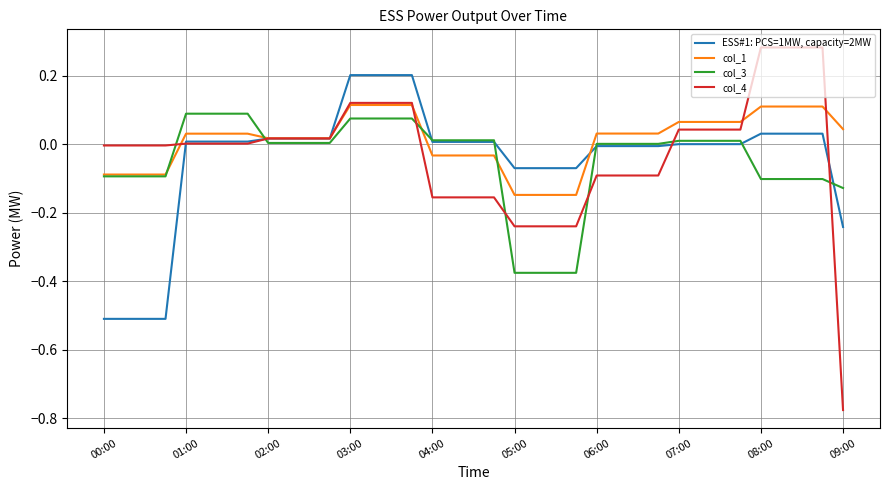

Rank the series by their maximum value, from highest to lowest.

col_4, ESS#1: PCS=1MW, capacity=2MW, col_1, col_3